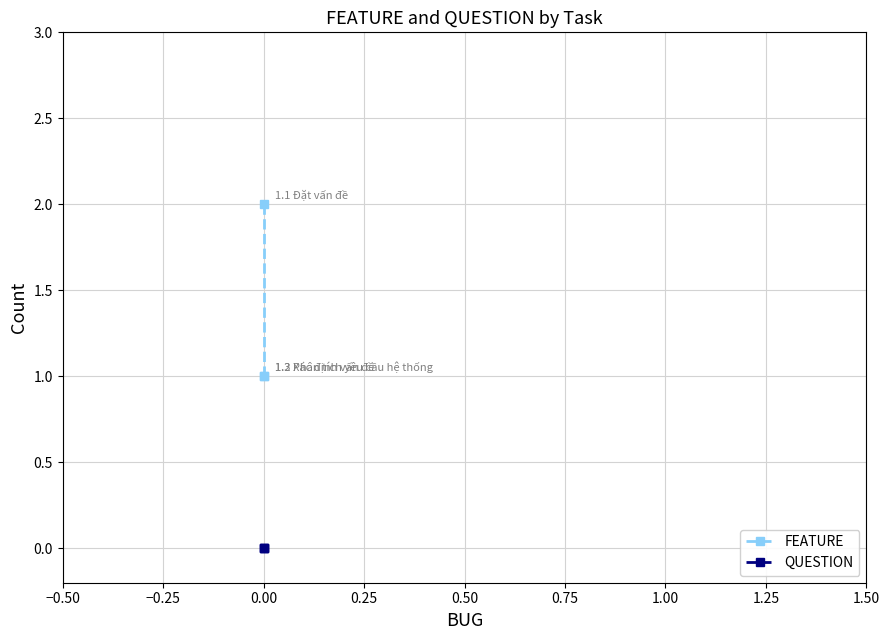

Is the value of QUESTION at 0.00 greater than the value of FEATURE at 0.00?

No